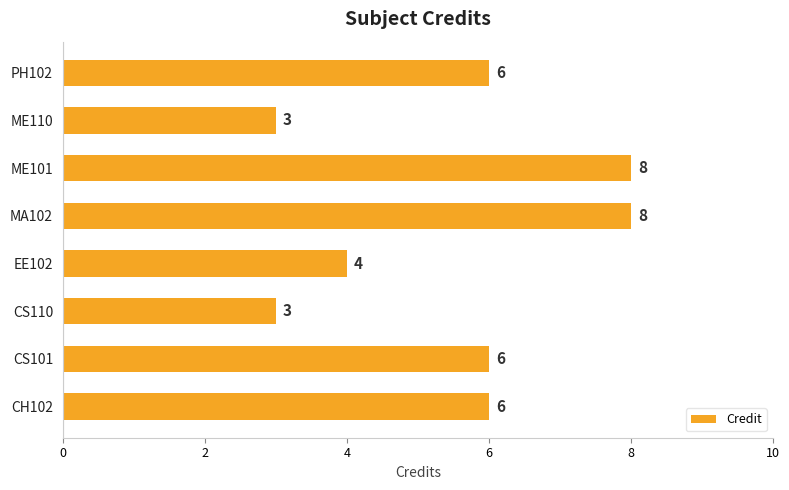

What is the difference between the maximum and second lowest values?

5